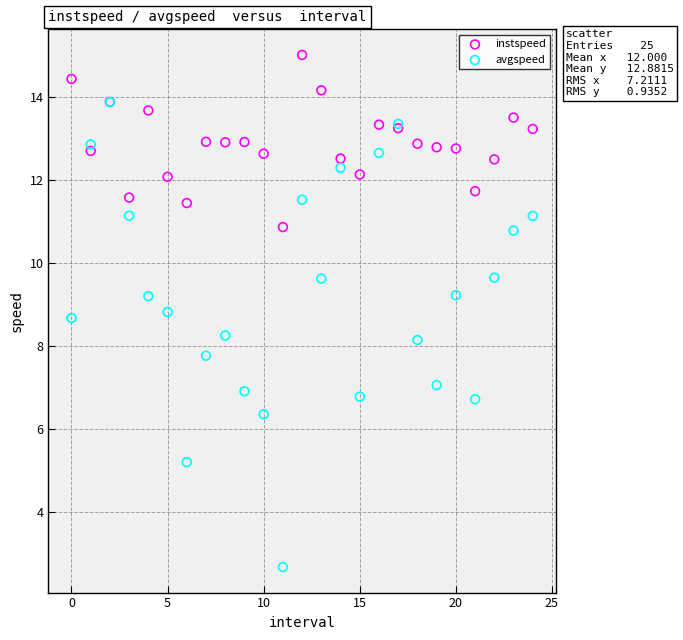

What are all the series names shown in the legend?

instspeed, avgspeed